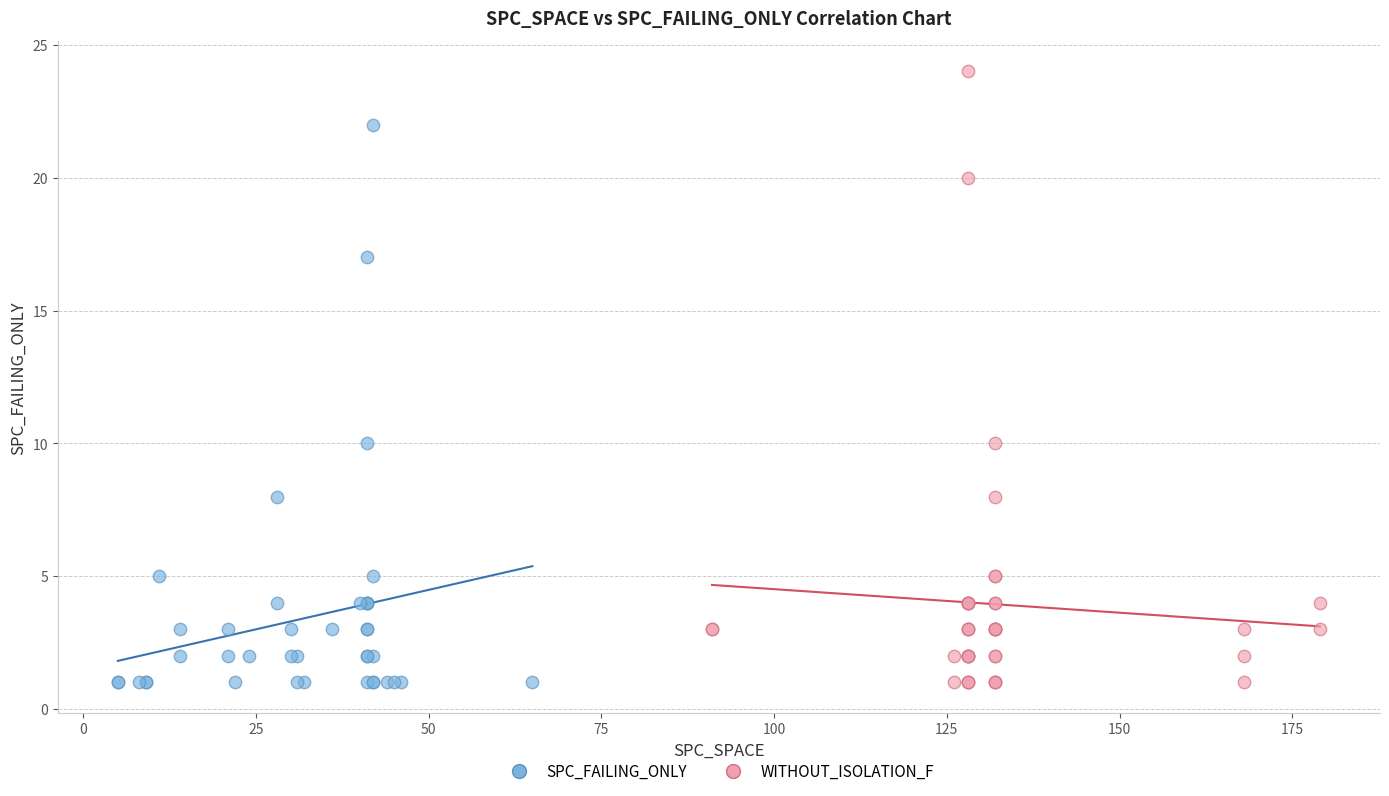

Which series has the largest Y range (max minus min)?

WITHOUT_ISOLATION_F